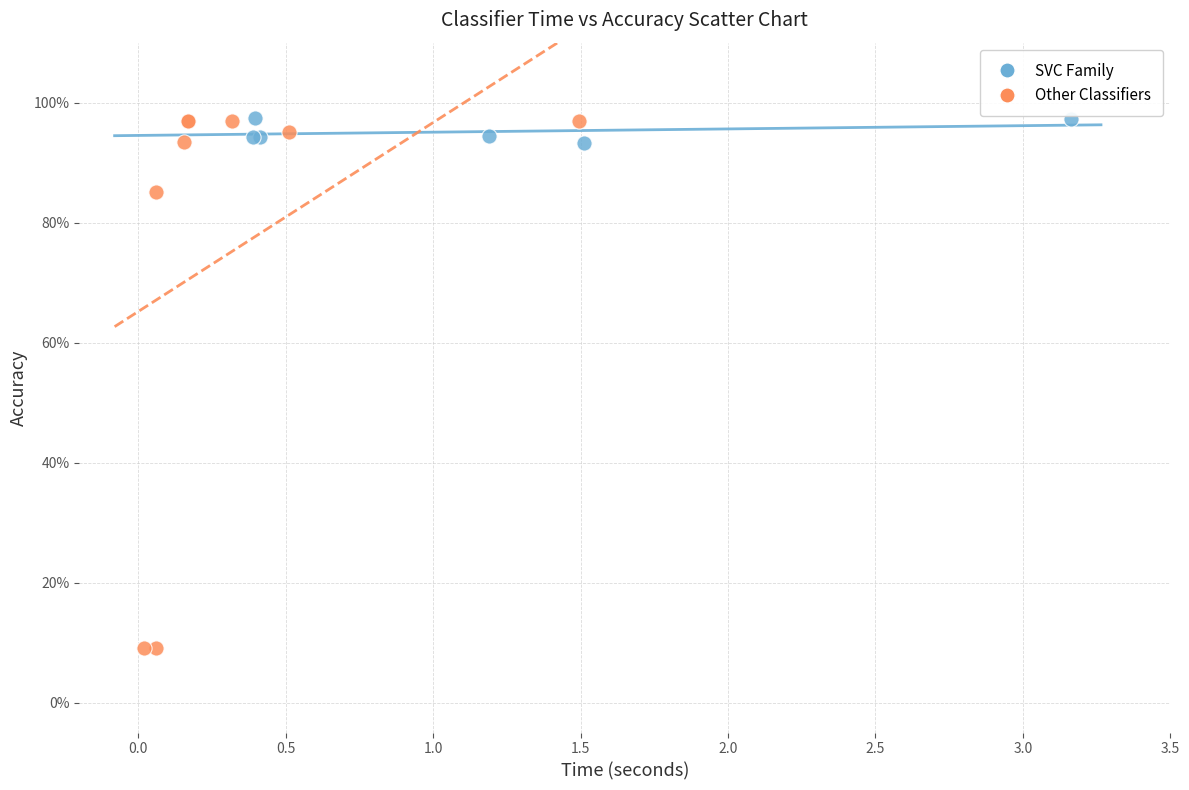

Which series has the largest Y range (max minus min)?

Other Classifiers